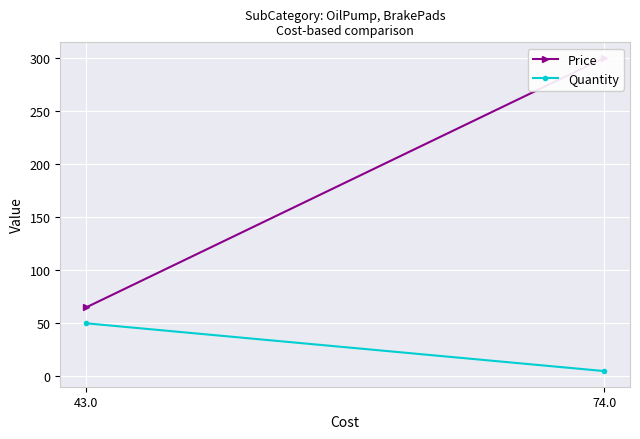

How many categories are shown in the chart?

2